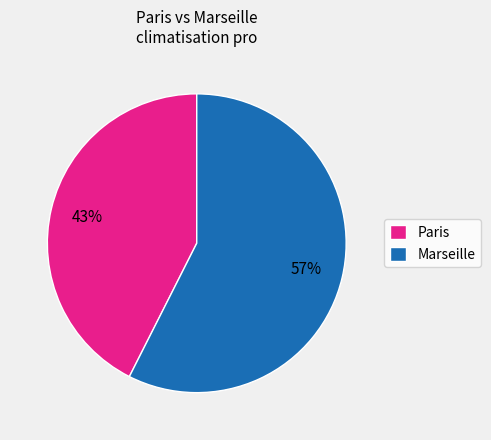

Approximately how many times larger is the value at Marseille compared to Paris?

1.3